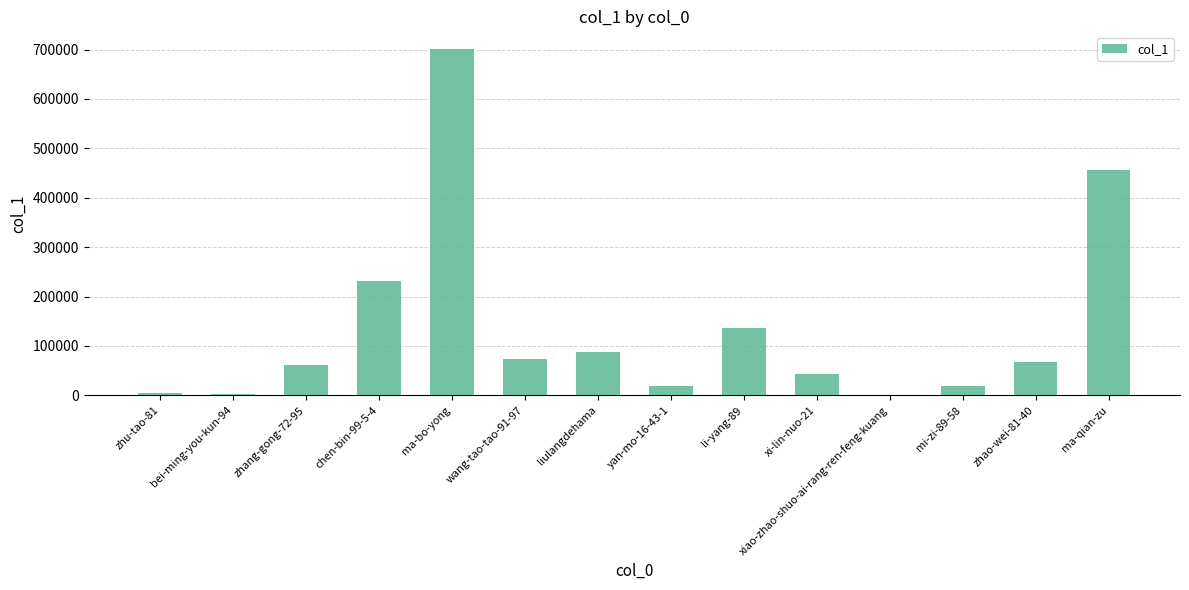

Where is the data nearest to the value 351624?

ma-qian-zu